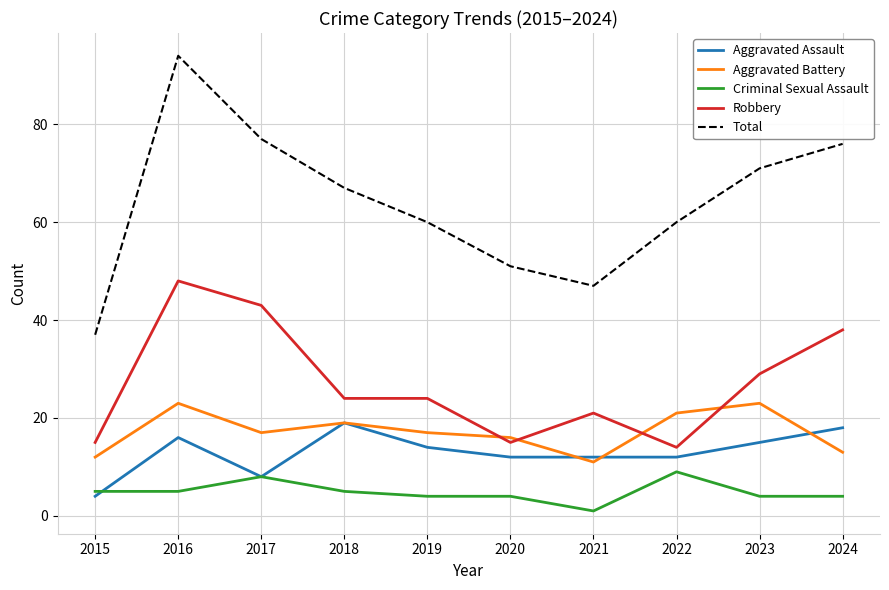

Reading left to right, list all the values displayed in this chart.

Aggravated Assault: 2015=4	2016=16	2017=8	2018=19	2019=14	2020=12	2021=12	2022=12	2023=15	2024=18
Aggravated Battery: 2015=12	2016=23	2017=17	2018=19	2019=17	2020=16	2021=11	2022=21	2023=23	2024=13
Criminal Sexual Assault: 2015=5	2016=5	2017=8	2018=5	2019=4	2020=4	2021=1	2022=9	2023=4	2024=4
Robbery: 2015=15	2016=48	2017=43	2018=24	2019=24	2020=15	2021=21	2022=14	2023=29	2024=38
Total: 2015=37	2016=94	2017=77	2018=67	2019=60	2020=51	2021=47	2022=60	2023=71	2024=76